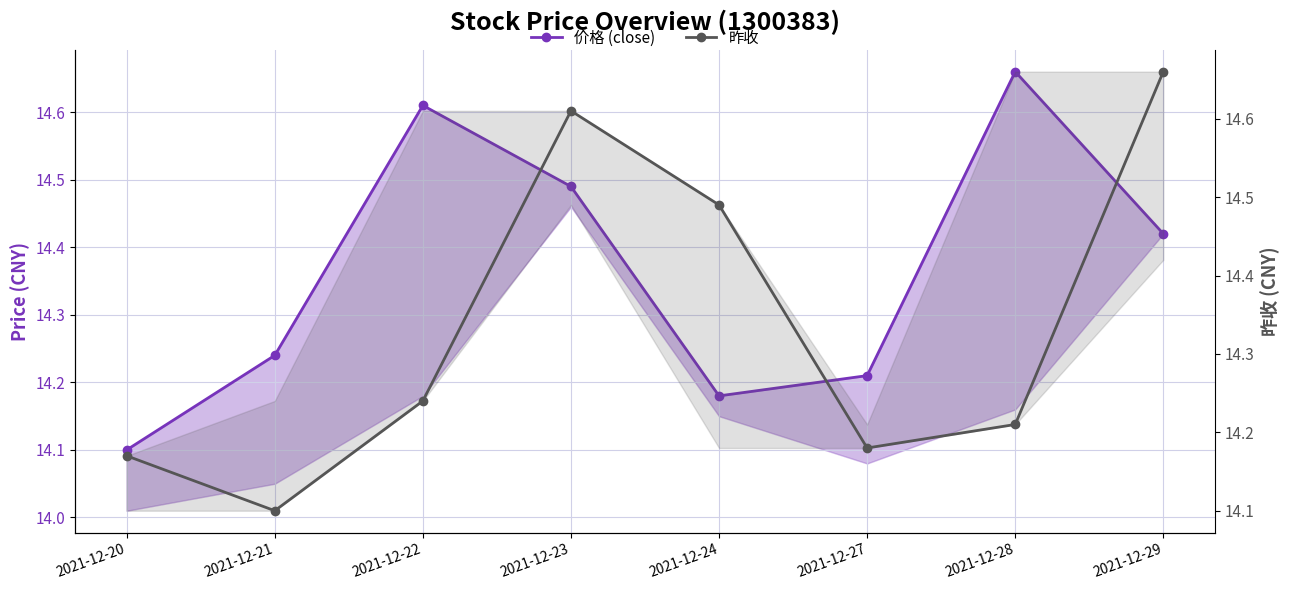

Reading right to left, what are all the values shown in this chart?

价格 (close): 2021-12-29=14.4	2021-12-28=14.7	2021-12-27=14.2	2021-12-24=14.2	2021-12-23=14.5	2021-12-22=14.6	2021-12-21=14.2	2021-12-20=14.1
昨收: 2021-12-29=14.7	2021-12-28=14.2	2021-12-27=14.2	2021-12-24=14.5	2021-12-23=14.6	2021-12-22=14.2	2021-12-21=14.1	2021-12-20=14.2